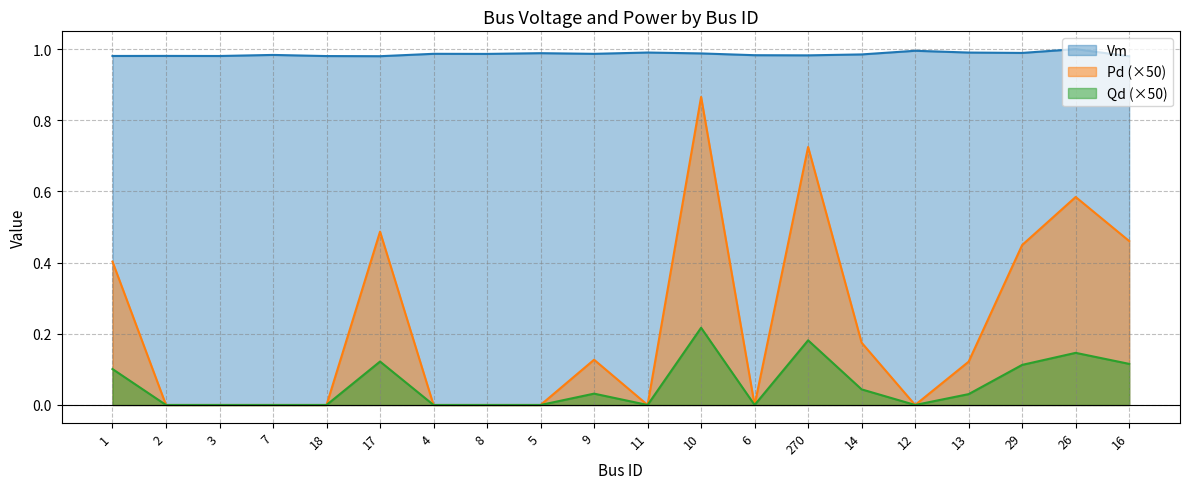

Rank the series by their maximum value, from lowest to highest.

Qd (×50), Pd (×50), Vm